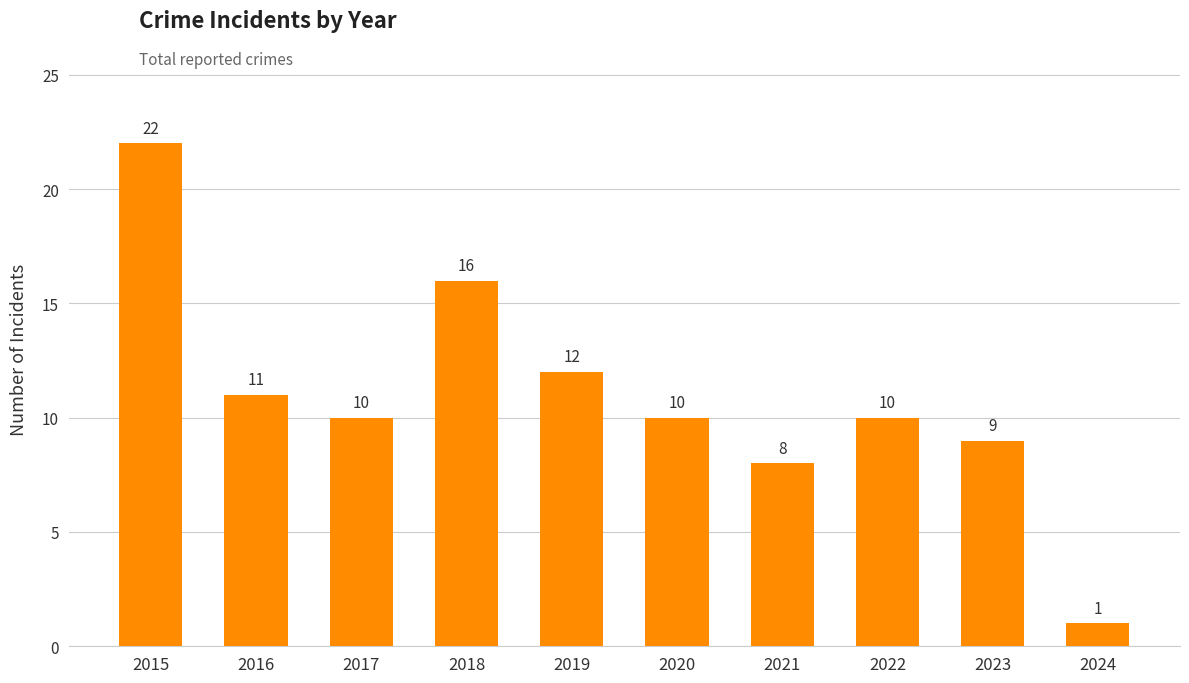

Reading left to right, transcribe all the data shown in this chart.

22	11	10	16	12	10	8	10	9	1